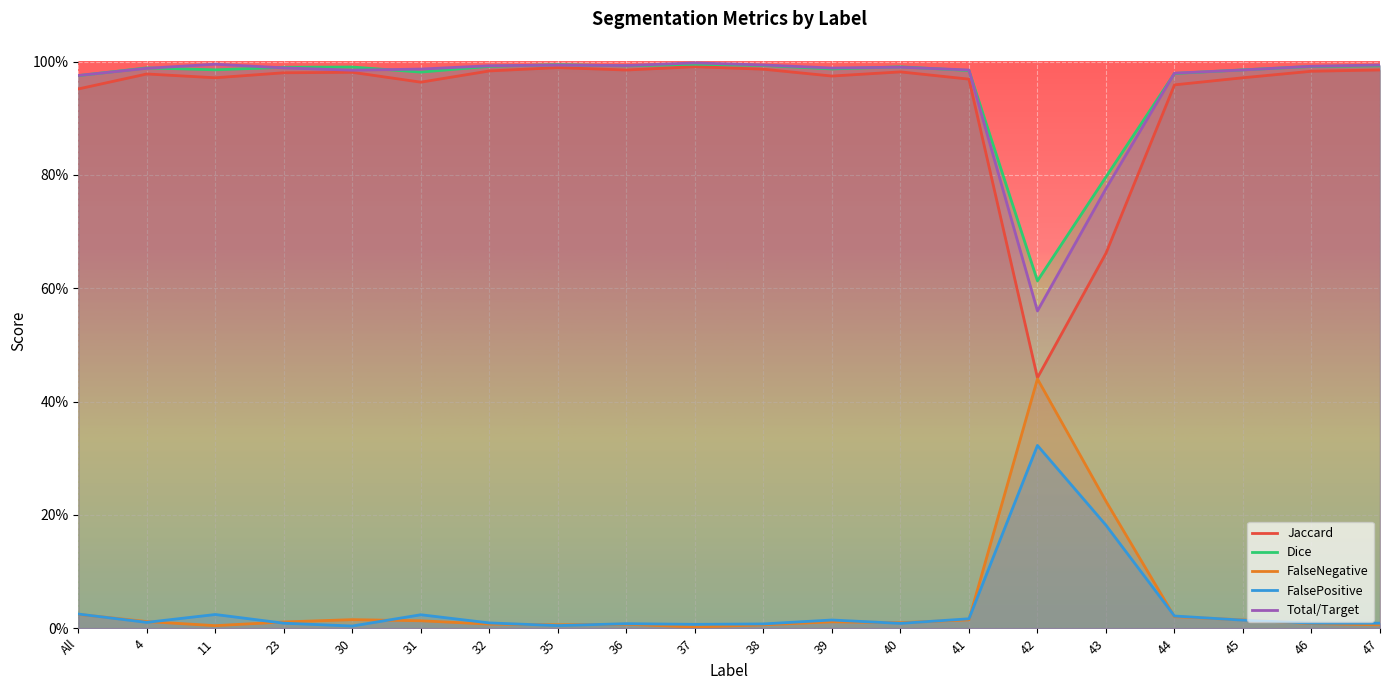

After their last crossing, which series has the higher values: FalseNegative or FalsePositive?

FalsePositive